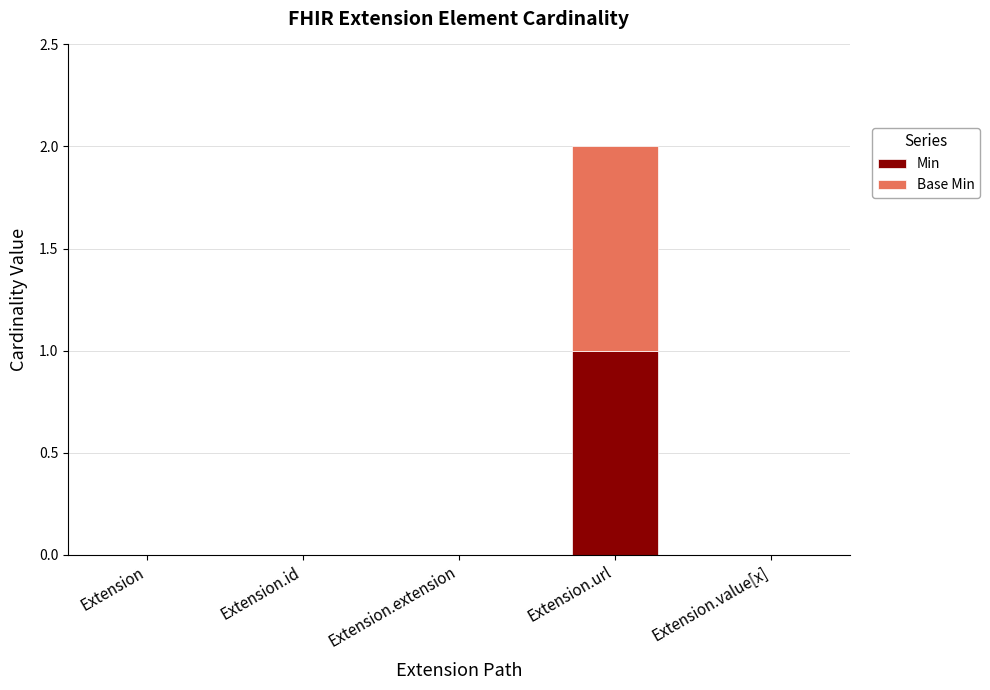

At which category is the sum across all series the highest?

Extension.url